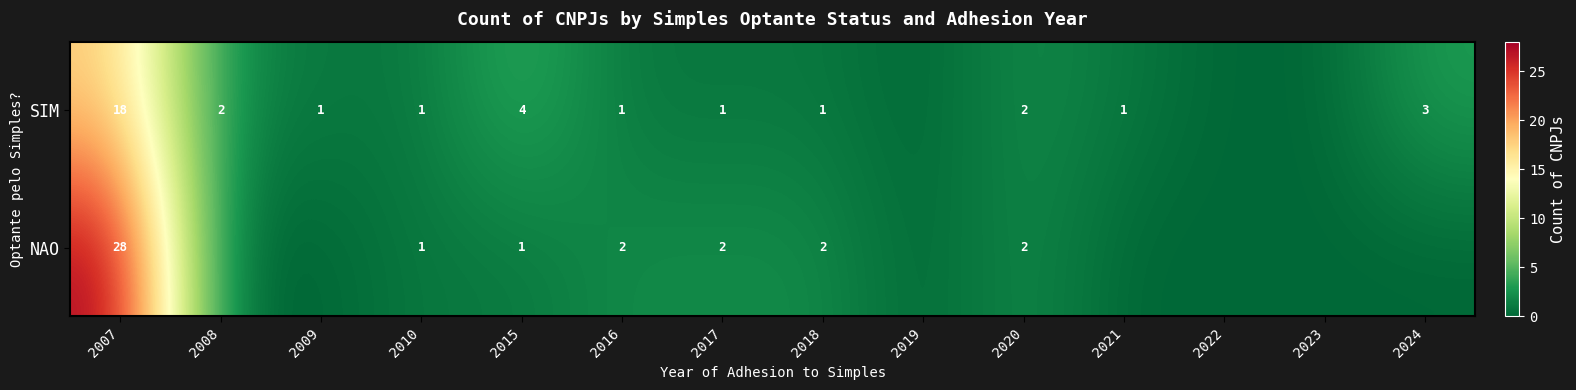

The value of SIM at 2021 is 0. True or false?

False